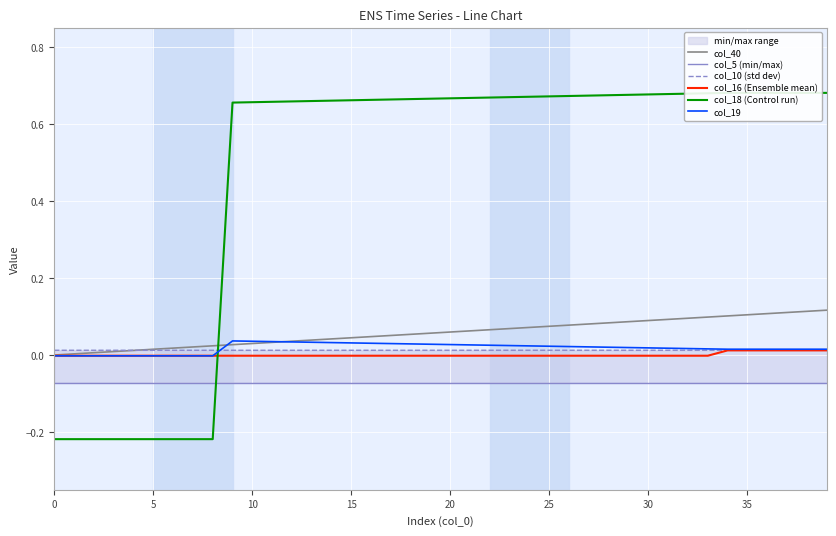

The col_18 (Control run) series shows -0.4 at 5. True or false?

False